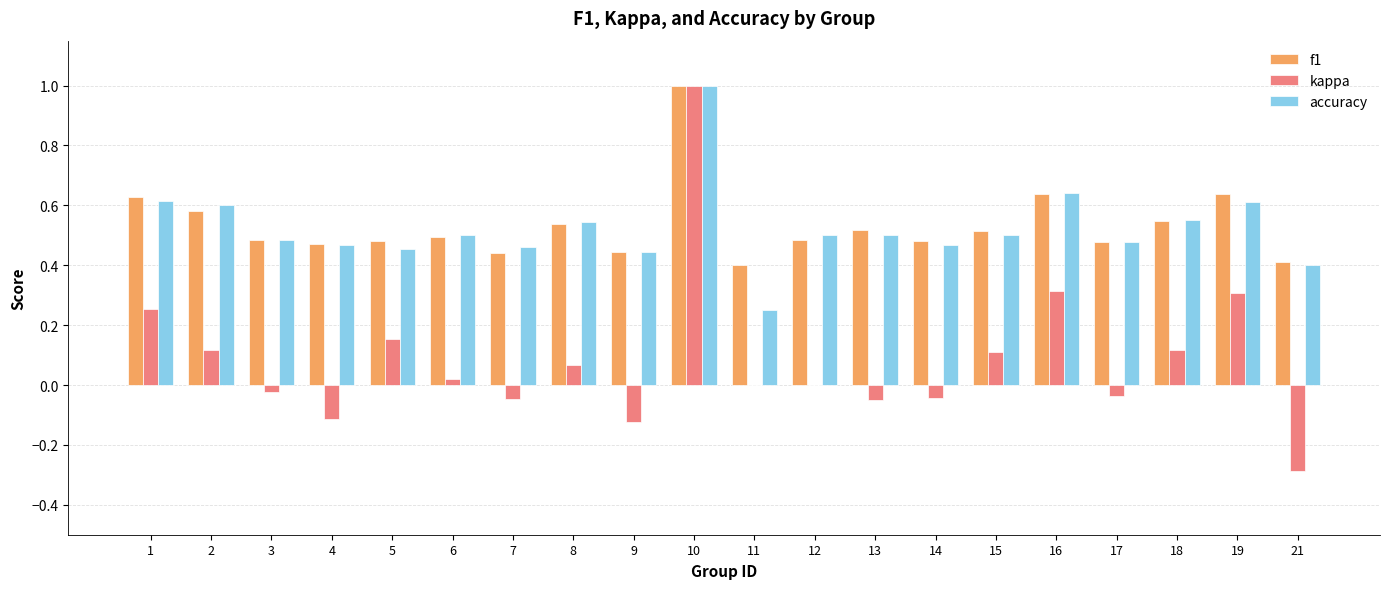

What is the maximum value for kappa?

1.0